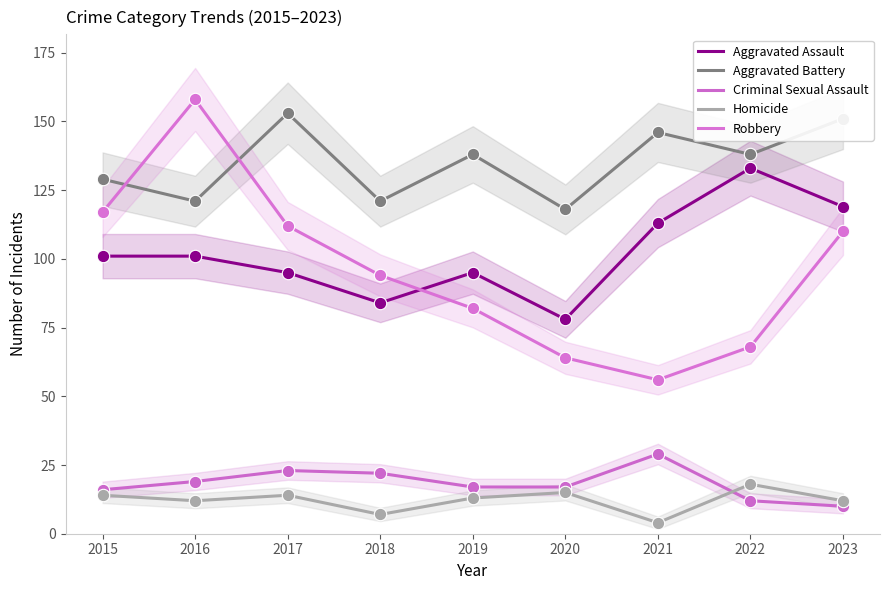

At which category is the sum across all series the highest?

2016